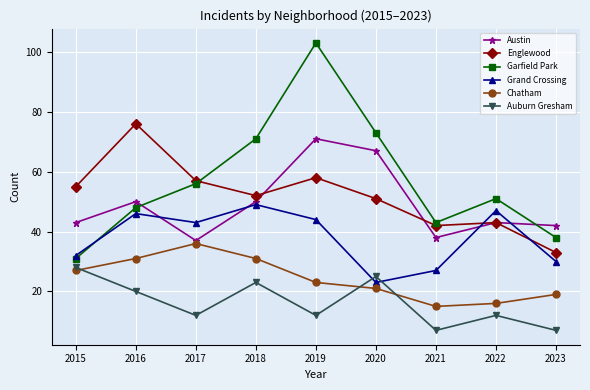

How many lines are shown in the chart?

6